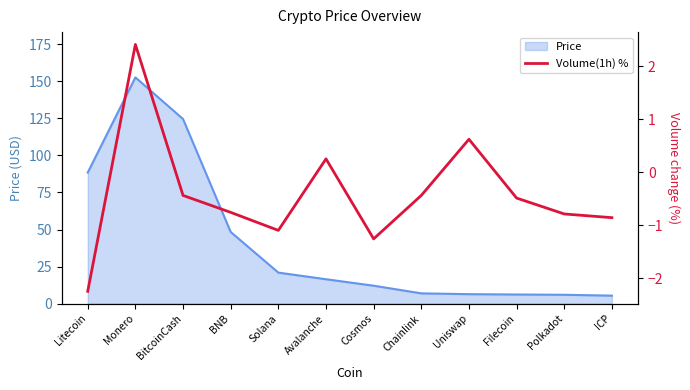

True or false: the data has more than 2 interior local peaks.

True